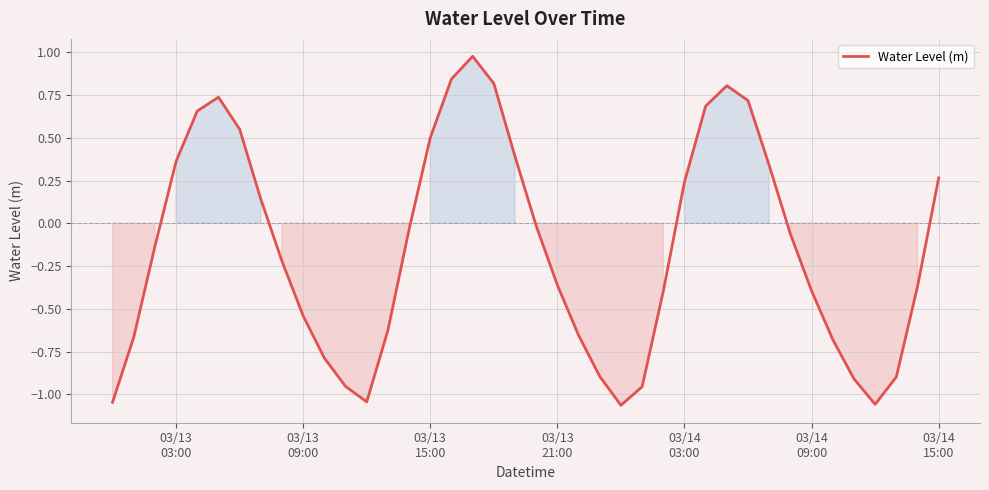

What is the difference between the maximum and minimum values?

2.0